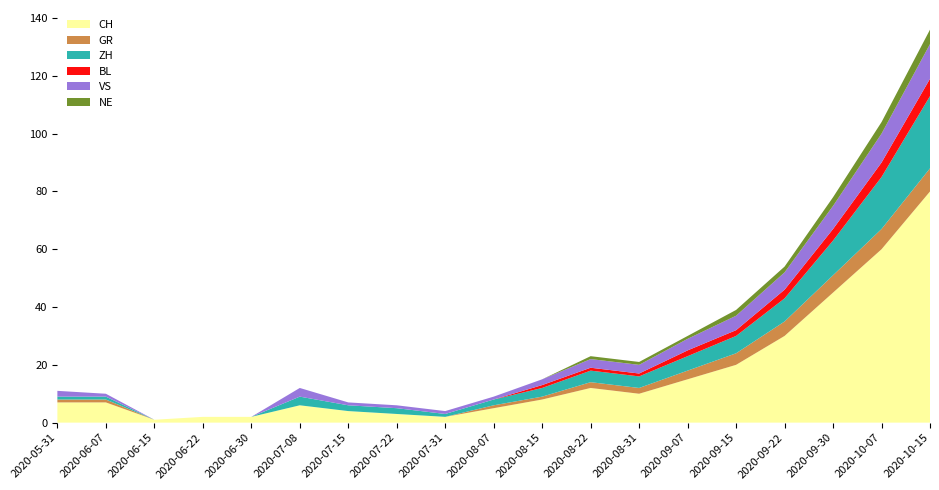

Reading right to left, list all the values displayed in this chart.

CH: 80	60	45	30	20	15	10	12	8	5	2	3	4	6	2	2	1	7	7
GR: 8	7	6	5	4	3	2	2	1	1	0	0	0	0	0	0	0	1	1
ZH: 25	18	12	8	6	5	4	4	3	2	1	2	2	3	0	0	0	1	1
BL: 6	5	4	3	2	2	1	1	1	0	0	0	0	0	0	0	0	0	0
VS: 12	10	8	6	5	4	3	3	2	1	1	1	1	3	0	0	0	1	2
NE: 5	4	3	2	2	1	1	1	0	0	0	0	0	0	0	0	0	0	0